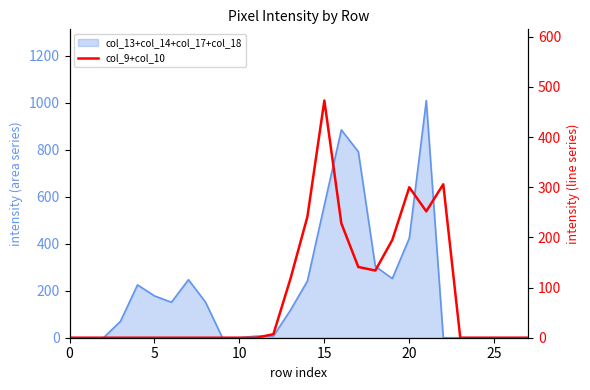

At which category does the data reach its first local valley?

18